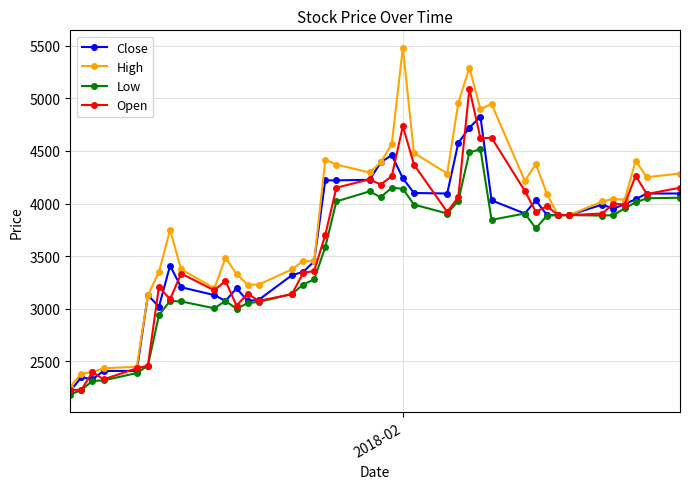

In Open, how many points are higher than both neighbors (excluding endpoints)?

12